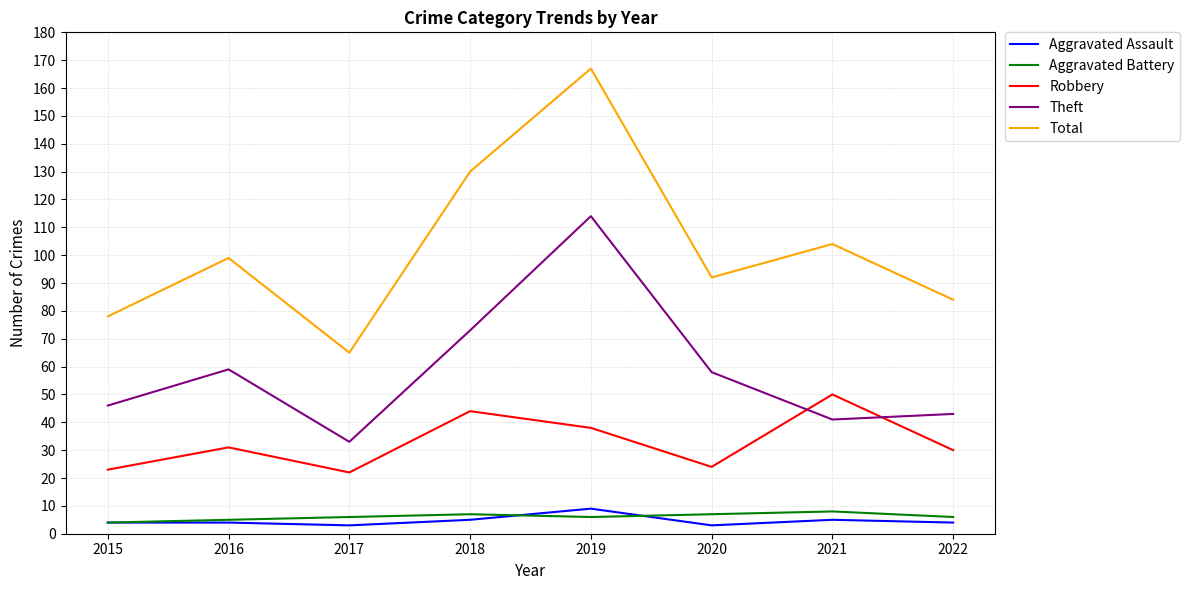

In Robbery, how many points are lower than both neighbors (excluding endpoints)?

2